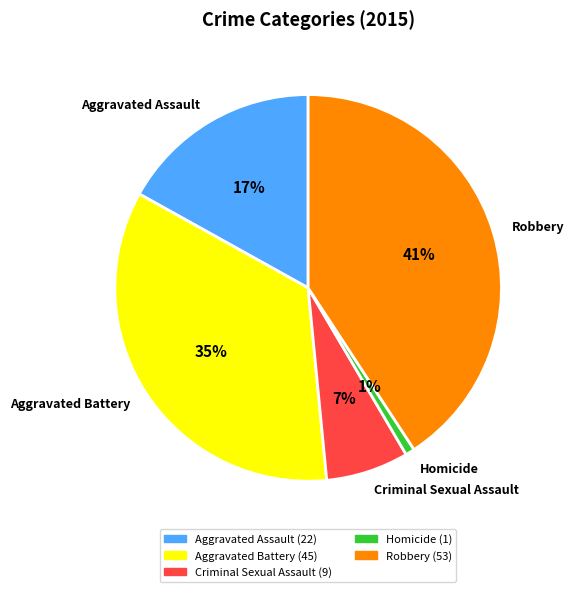

To the nearest percent, what is the average slice percentage?

20%